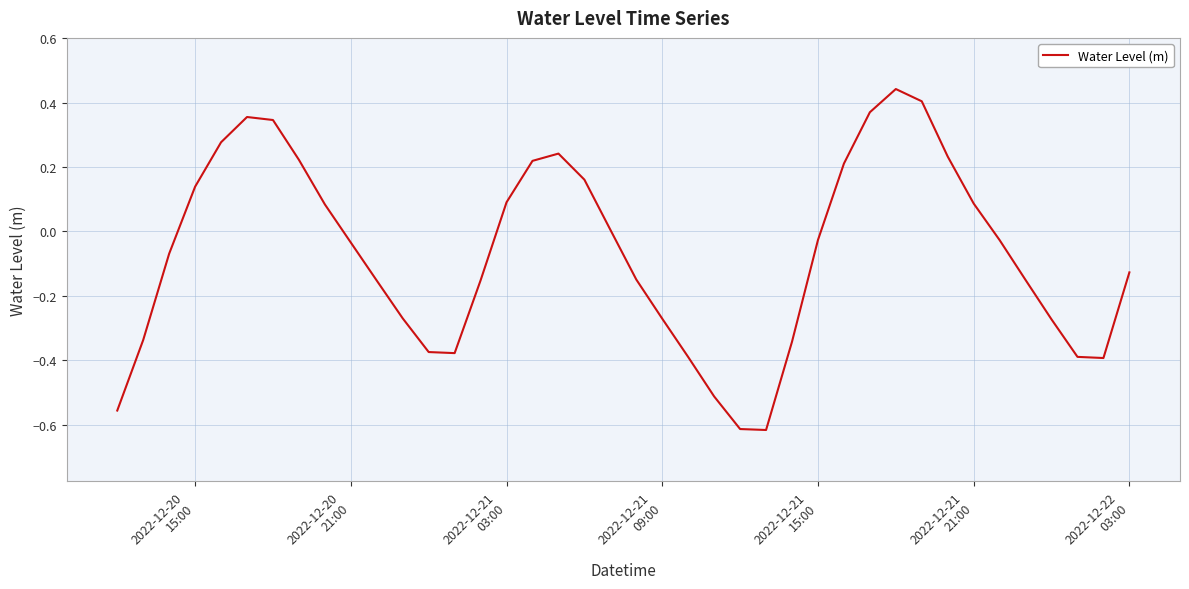

Does the chart display data point markers on the line(s)?

No